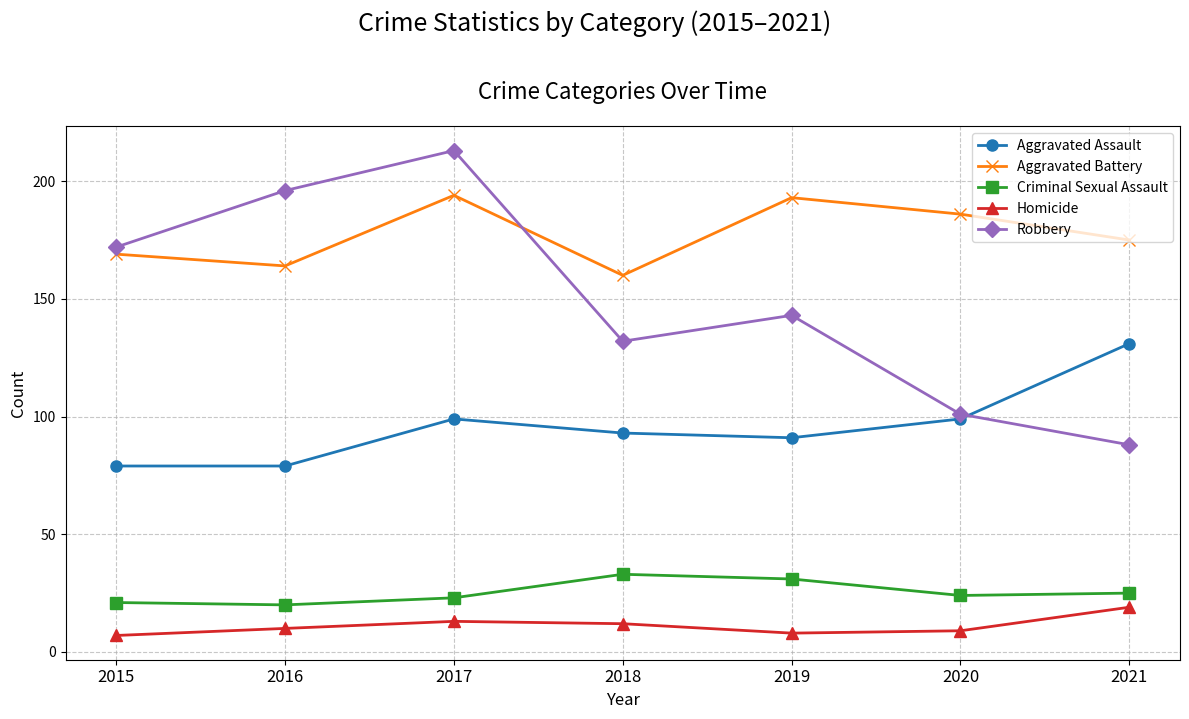

True or false: Criminal Sexual Assault and Homicide cross at least once.

False